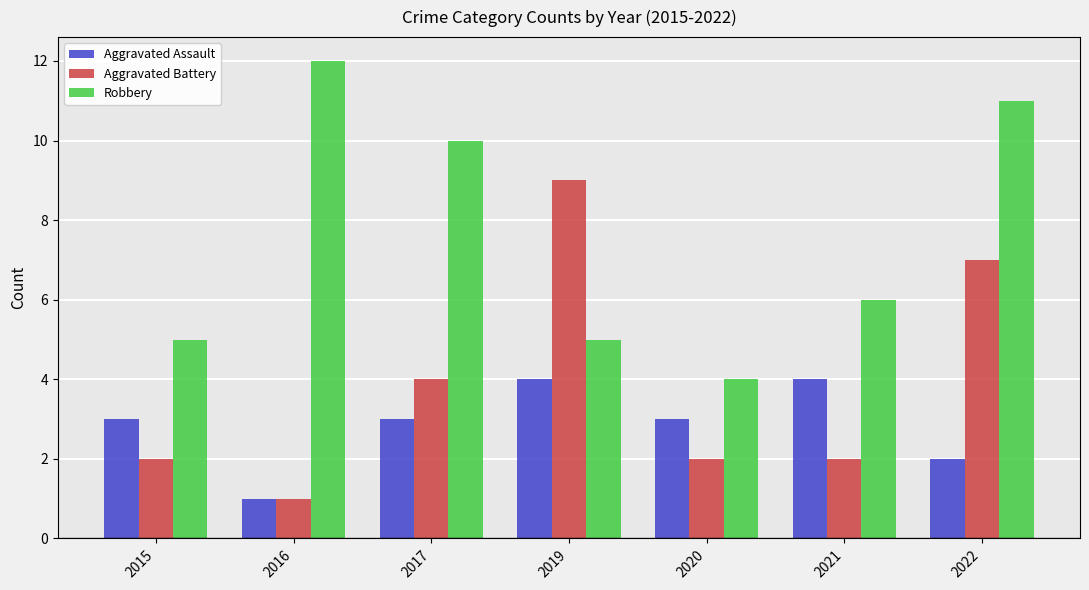

Which series has the largest total across all categories?

Robbery